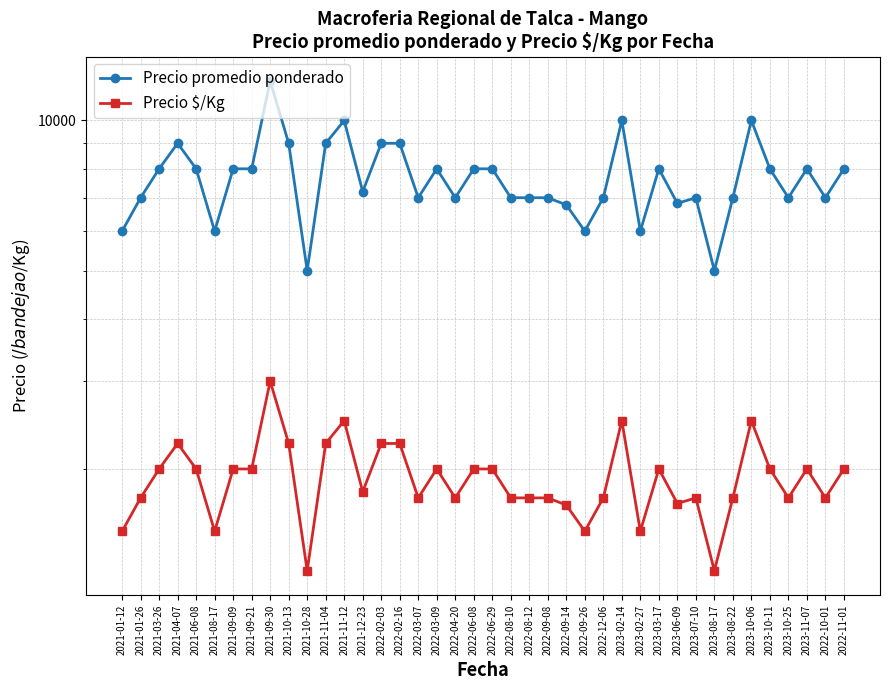

Reading right to left, what are all the values shown in this chart?

Precio promedio ponderado: 2022-11-01=8000	2022-10-01=7000	2023-11-07=8000	2023-10-25=7000	2023-10-11=8000	2023-10-06=10000	2023-08-22=7000	2023-08-17=5000	2023-07-10=7000	2023-06-09=6821	2023-03-17=8000	2023-02-27=6000	2023-02-14=10000	2022-12-06=7000	2022-09-26=6000	2022-09-14=6773	2022-09-08=7000	2022-08-12=7000	2022-08-10=7000	2022-06-29=8000	2022-06-08=8000	2022-04-20=7000	2022-03-09=8000	2022-03-07=7000	2022-02-16=9000	2022-02-03=9000	2021-12-23=7200	2021-11-12=10000	2021-11-04=9000	2021-10-28=5000	2021-10-13=9000	2021-09-30=12000	2021-09-21=8000	2021-09-09=8000	2021-08-17=6000	2021-06-08=8000	2021-04-07=9000	2021-03-26=8000	2021-01-26=7000	2021-01-12=6000
Precio $/Kg: 2022-11-01=2000	2022-10-01=1750	2023-11-07=2000	2023-10-25=1750	2023-10-11=2000	2023-10-06=2500	2023-08-22=1750	2023-08-17=1250	2023-07-10=1750	2023-06-09=1705	2023-03-17=2000	2023-02-27=1500	2023-02-14=2500	2022-12-06=1750	2022-09-26=1500	2022-09-14=1693	2022-09-08=1750	2022-08-12=1750	2022-08-10=1750	2022-06-29=2000	2022-06-08=2000	2022-04-20=1750	2022-03-09=2000	2022-03-07=1750	2022-02-16=2250	2022-02-03=2250	2021-12-23=1800	2021-11-12=2500	2021-11-04=2250	2021-10-28=1250	2021-10-13=2250	2021-09-30=3000	2021-09-21=2000	2021-09-09=2000	2021-08-17=1500	2021-06-08=2000	2021-04-07=2250	2021-03-26=2000	2021-01-26=1750	2021-01-12=1500